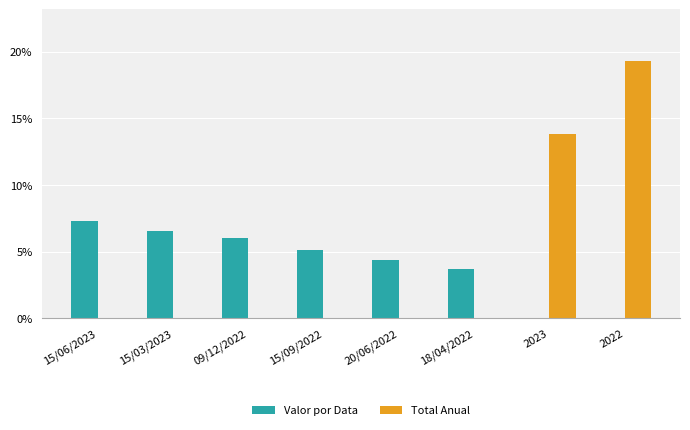

Which series has the largest total across all categories?

Total Anual